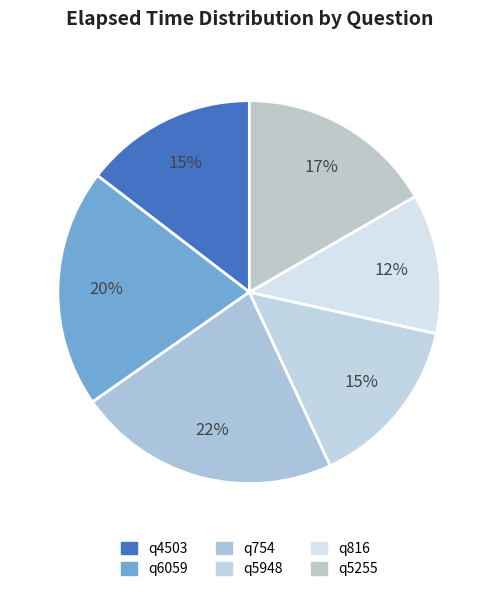

Is there any slice that represents more than half of the pie?

No